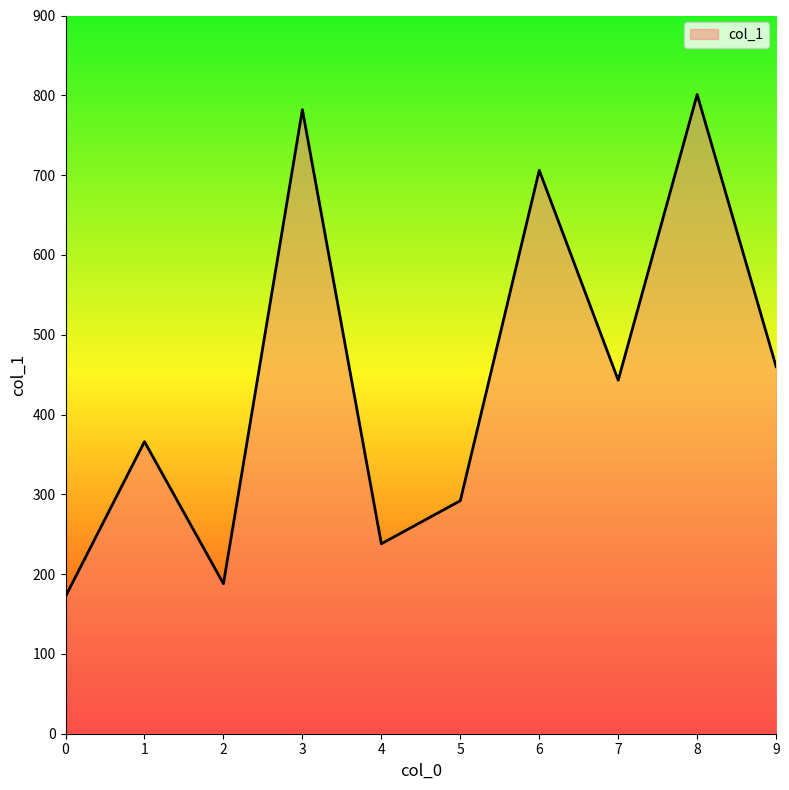

Reading left to right, transcribe all the data shown in this chart.

172	366	188	782	238	292	706	443	801	460